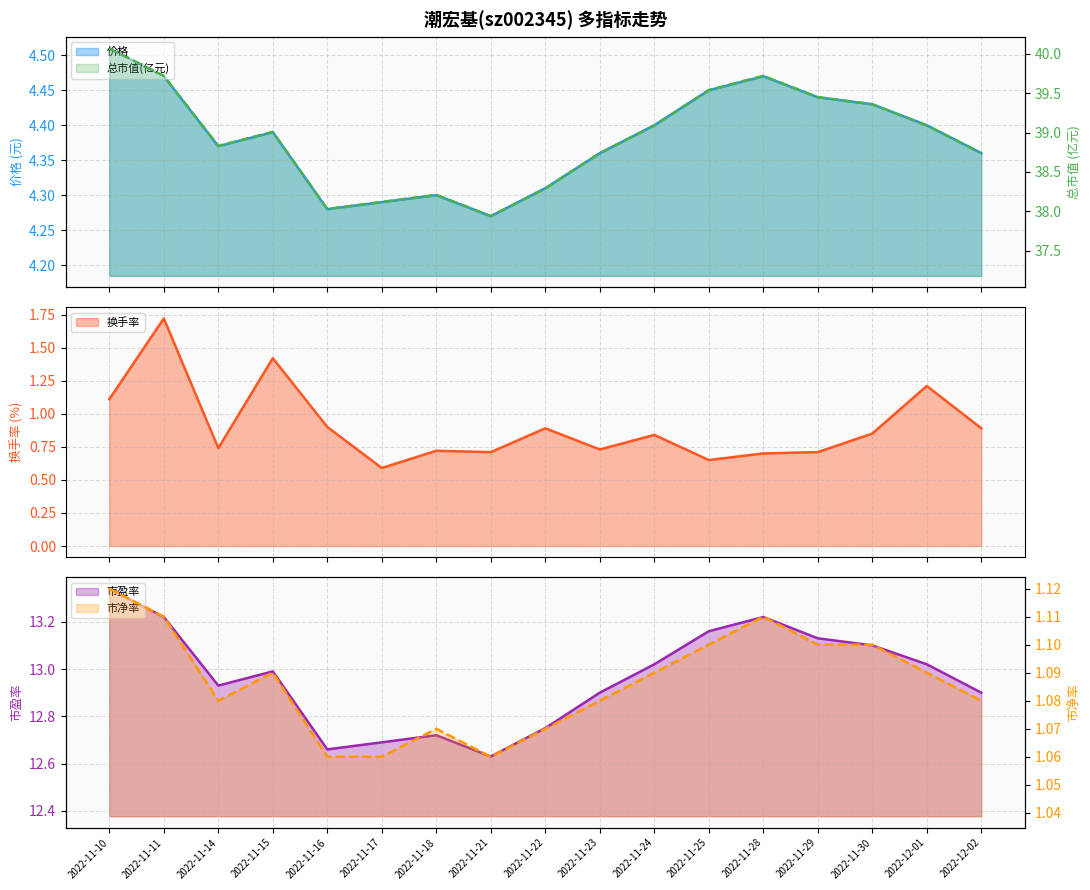

At which category does the chart reach its minimum across all series?

2022-11-17